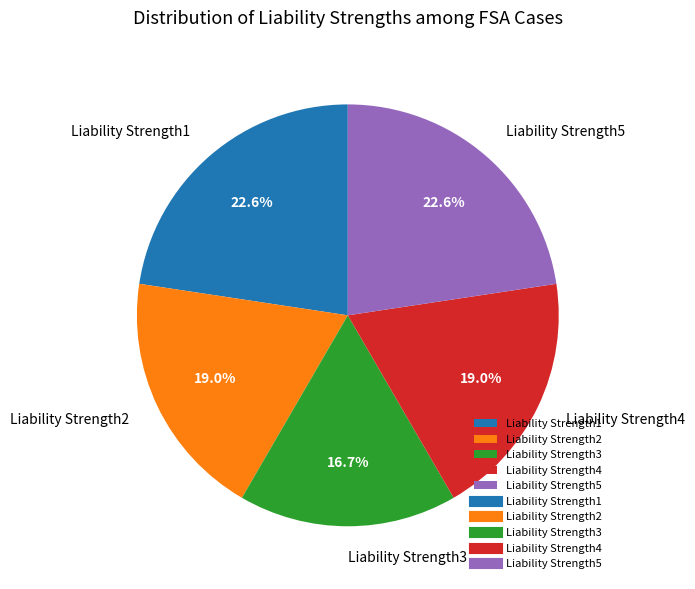

True or false: Liability Strength1 accounts for 23% of the total.

True